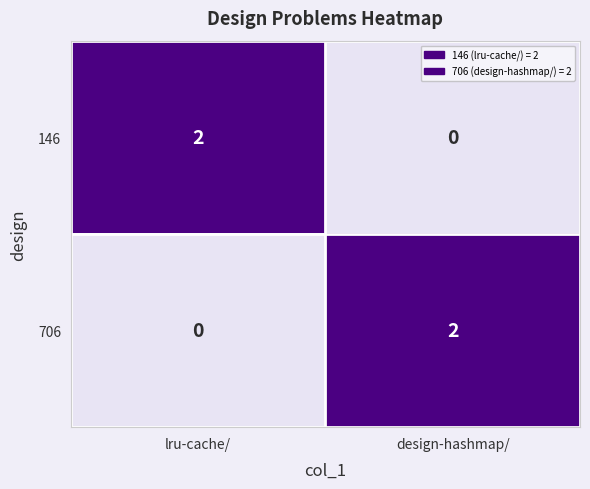

The 706 series shows 1 at lru-cache/. True or false?

False